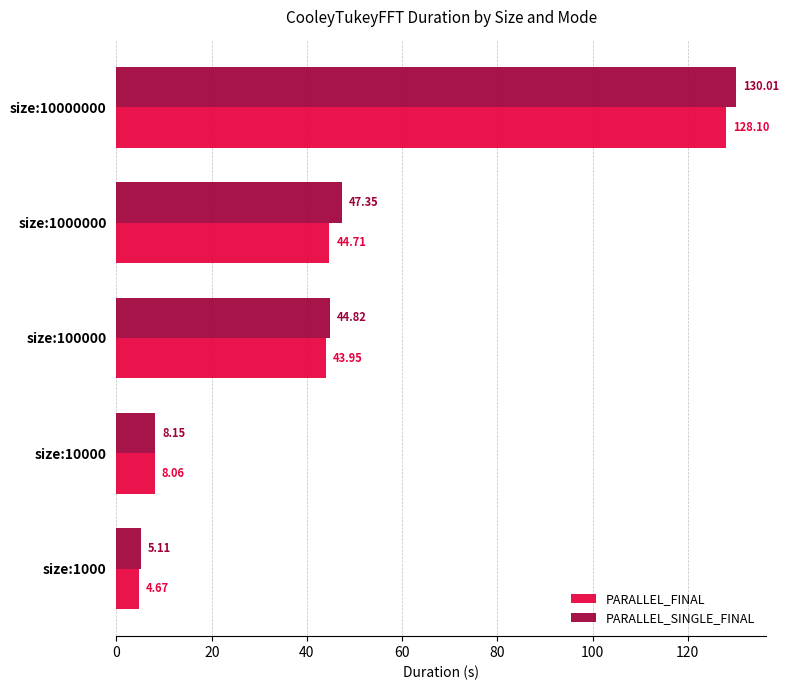

What is the total value across all series at size:100000?

88.8